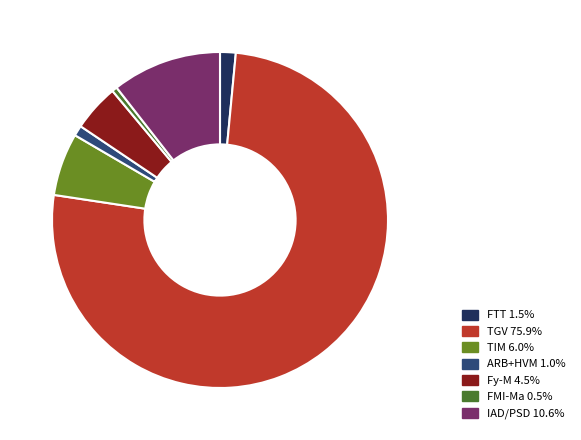

Is the sum of FTT 1.5% and ARB+HVM 1.0% greater than half?

No